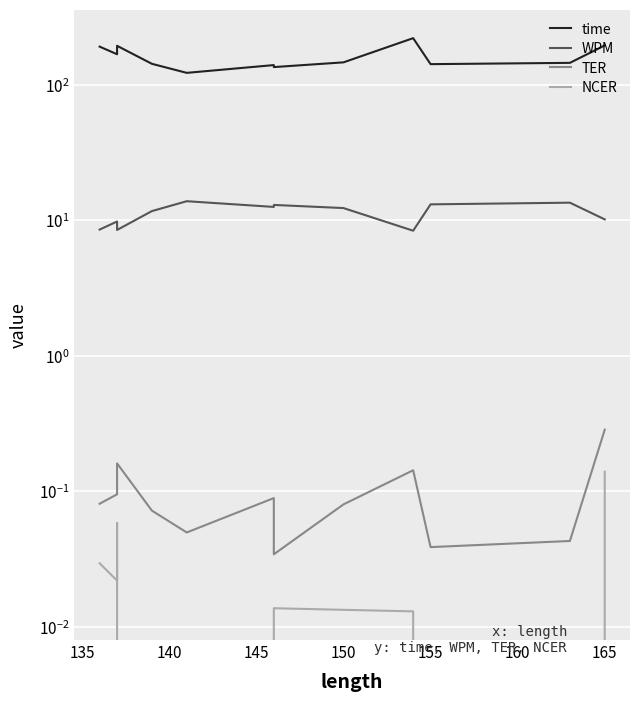

What is the value of the WPM point at the 1st from the left?

8.5